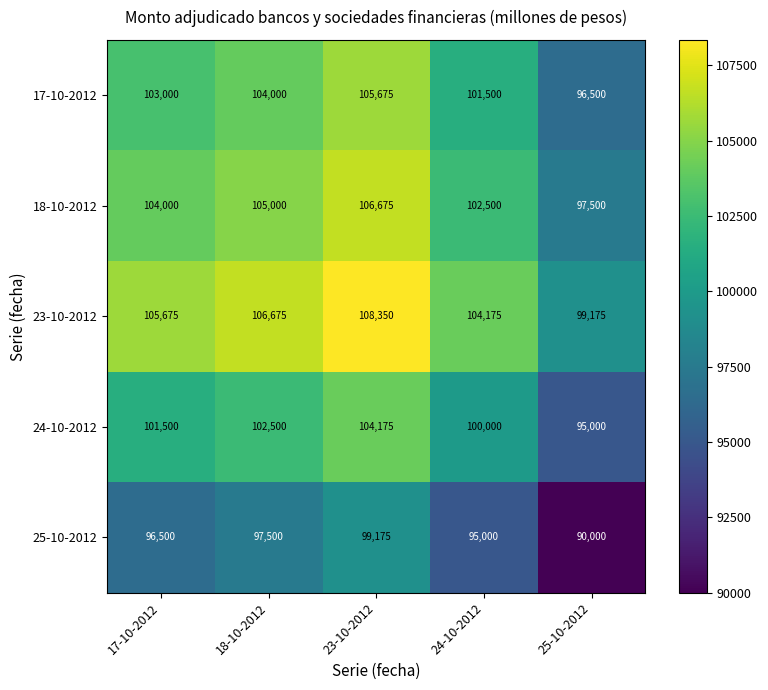

At which category is the sum across all series the highest?

23-10-2012